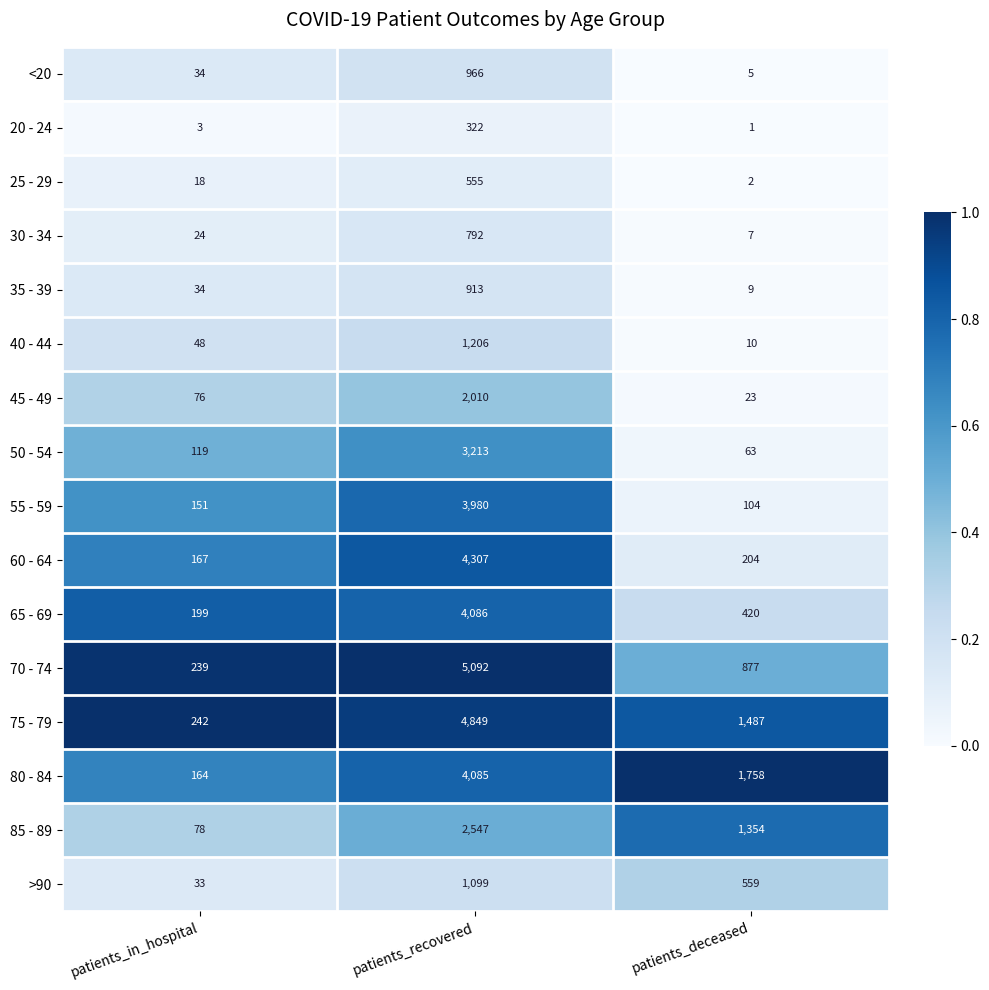

Where is 30 - 34 nearest to the value 399?

patients_in_hospital